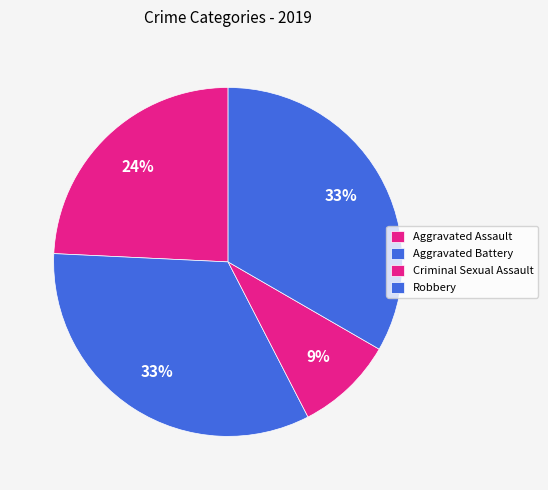

The Aggravated Assault slice represents 18% of the pie. True or false?

False